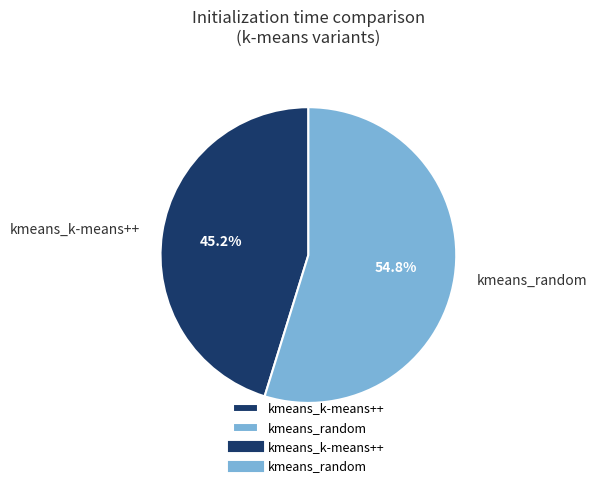

True or false: kmeans_k-means++ accounts for 45% of the total.

True